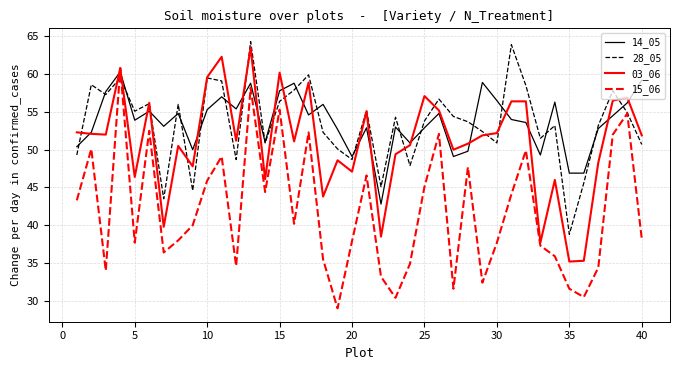

How many interior local peaks does the 28_05 series have?

13